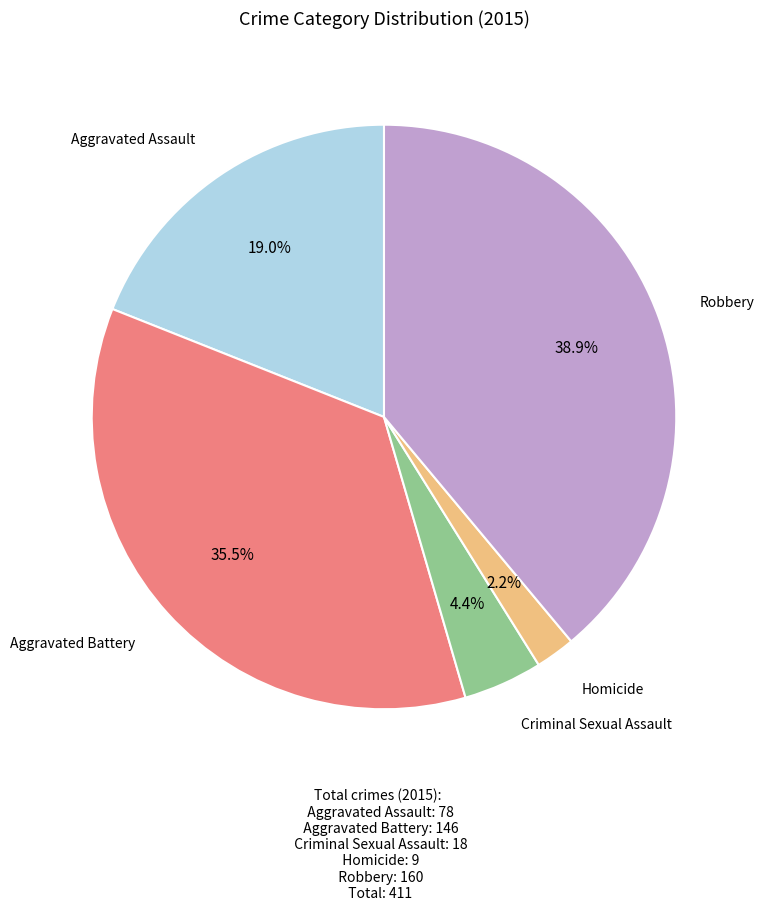

Is there a majority slice in this chart?

No